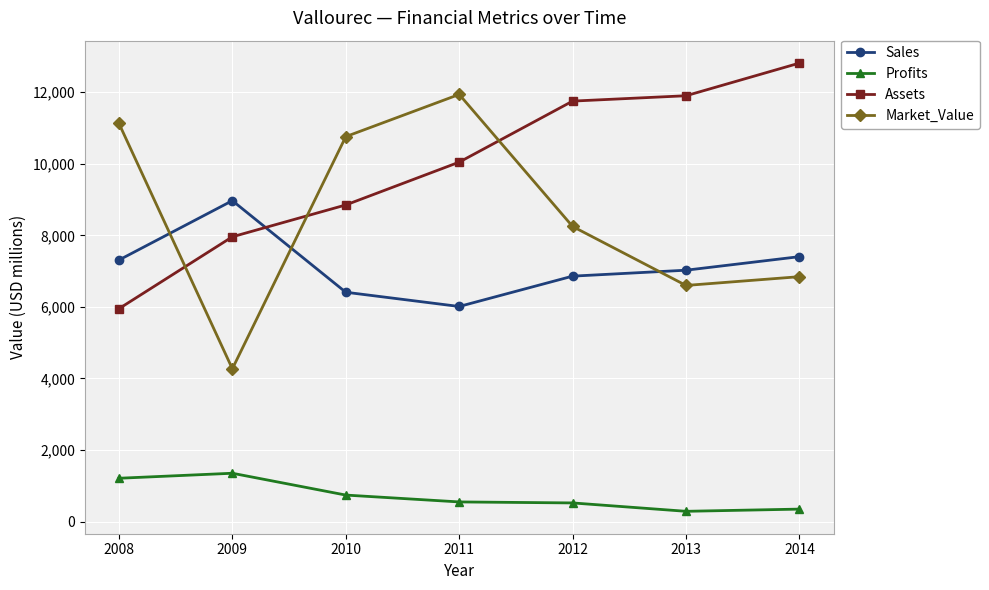

Where is Market_Value nearest to the value 8105?

2012